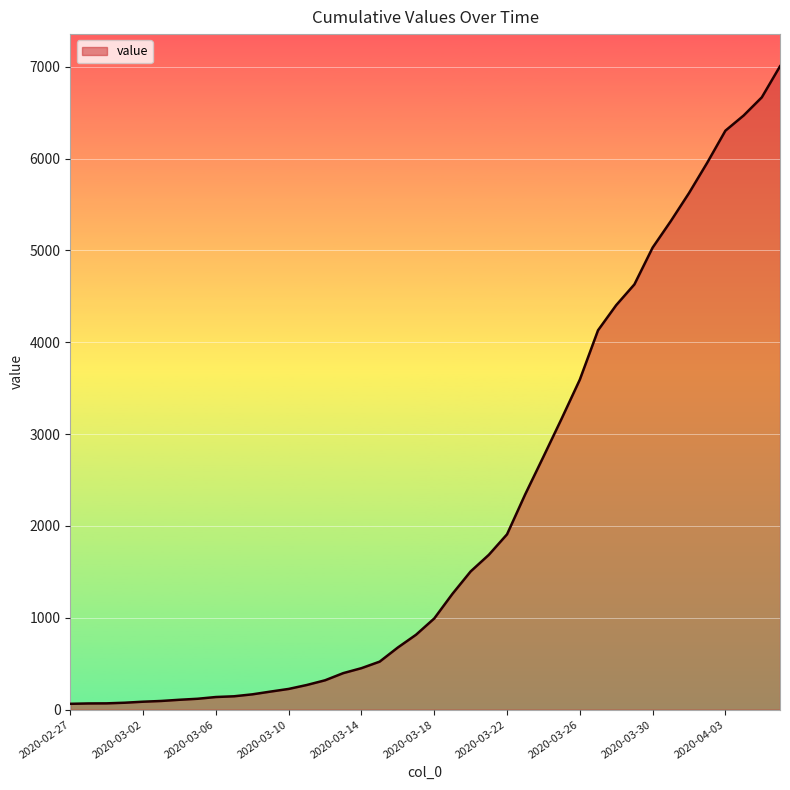

What is the sum of all values?

85761